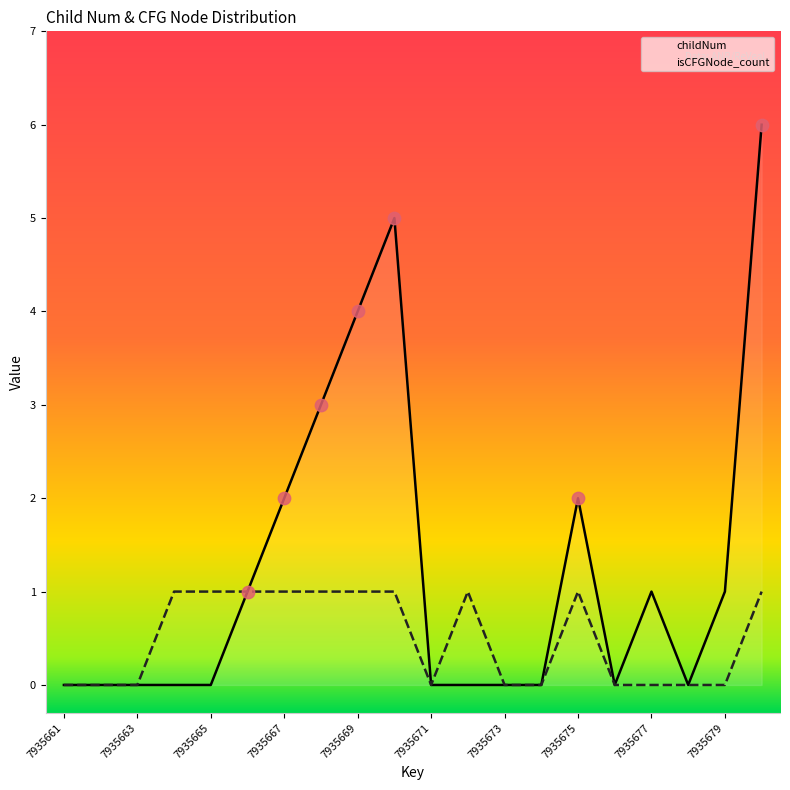

Which series contains the highest Y value?

childNum